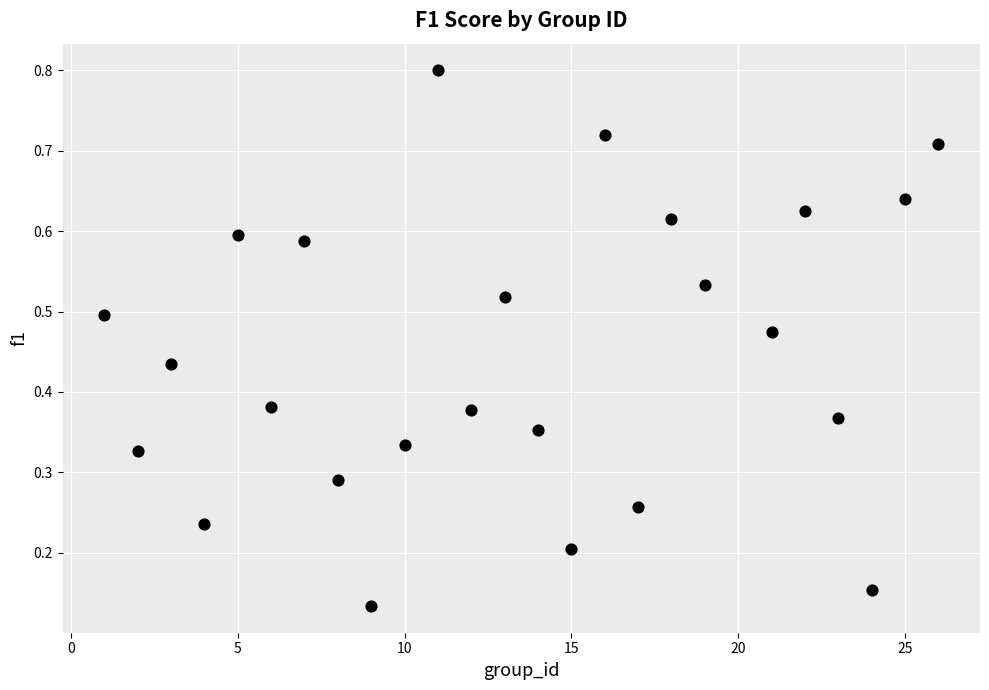

What is the range of X values (max minus min)?

25.0